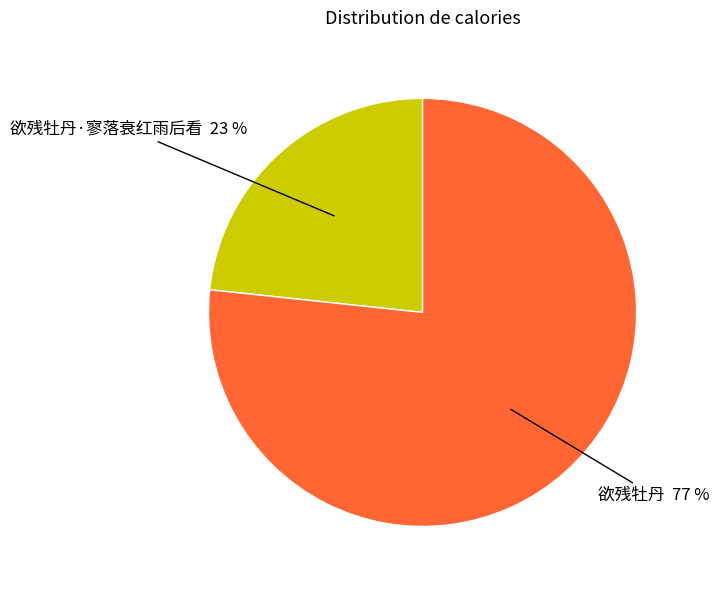

Does 欲残牡丹 account for over 50% of the chart?

Yes